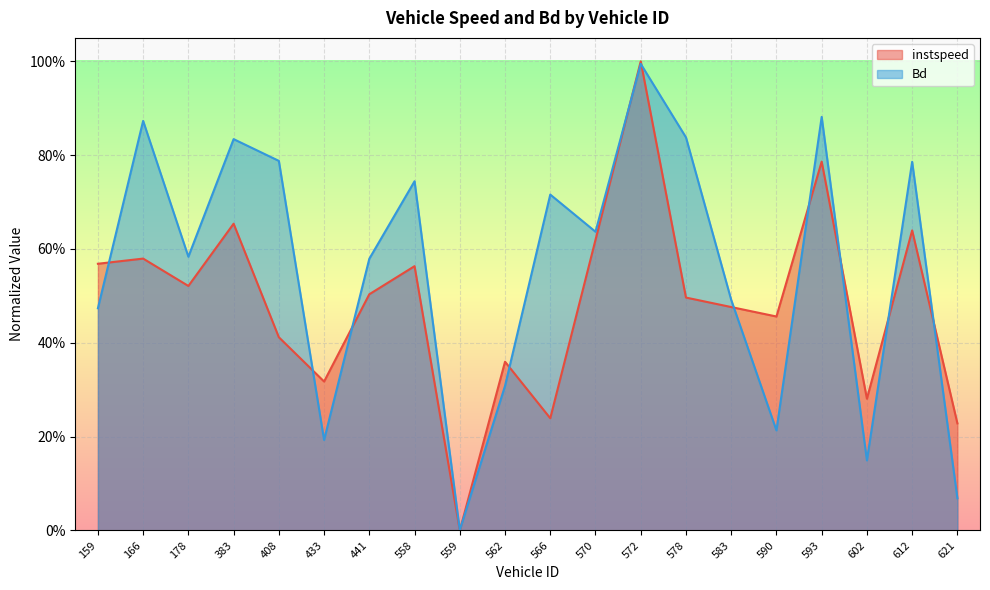

What is the average value of the Bd series?

0.6